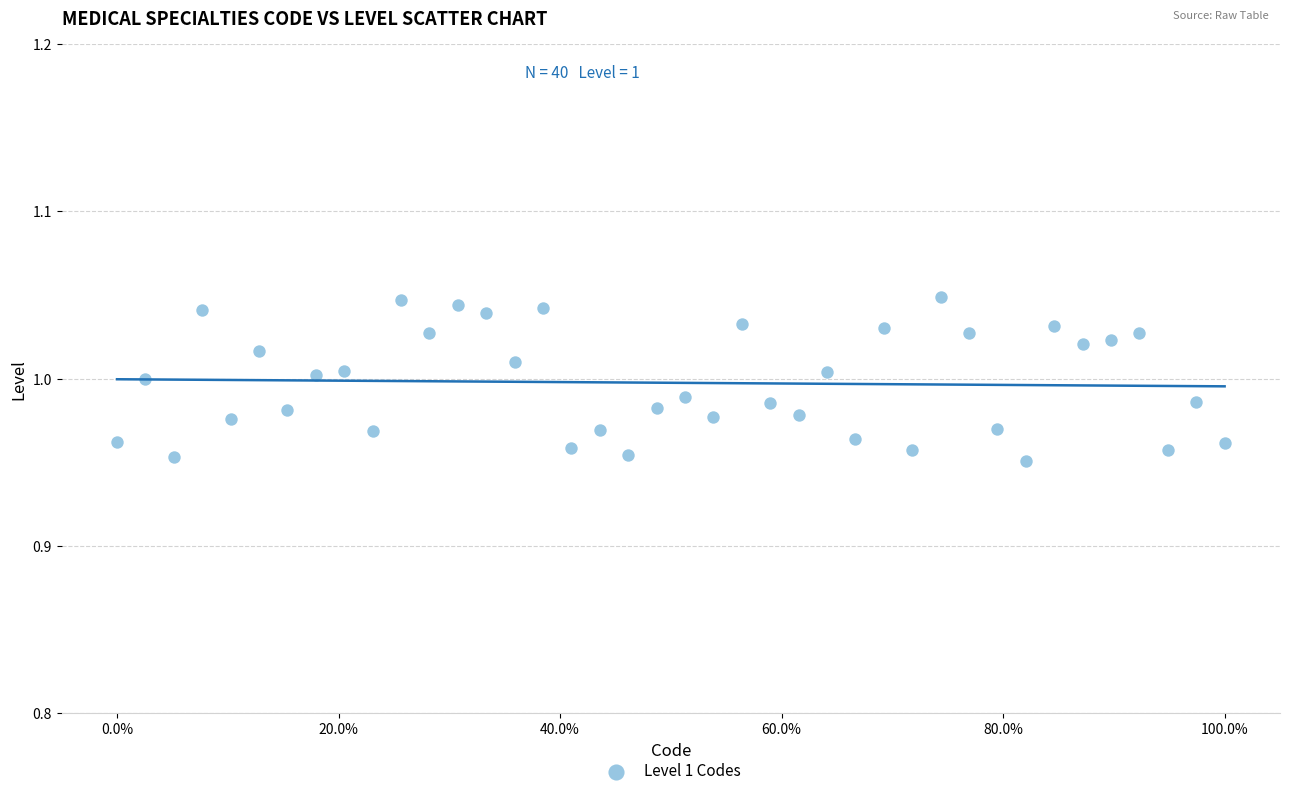

What is the range of X values (max minus min)?

100.0